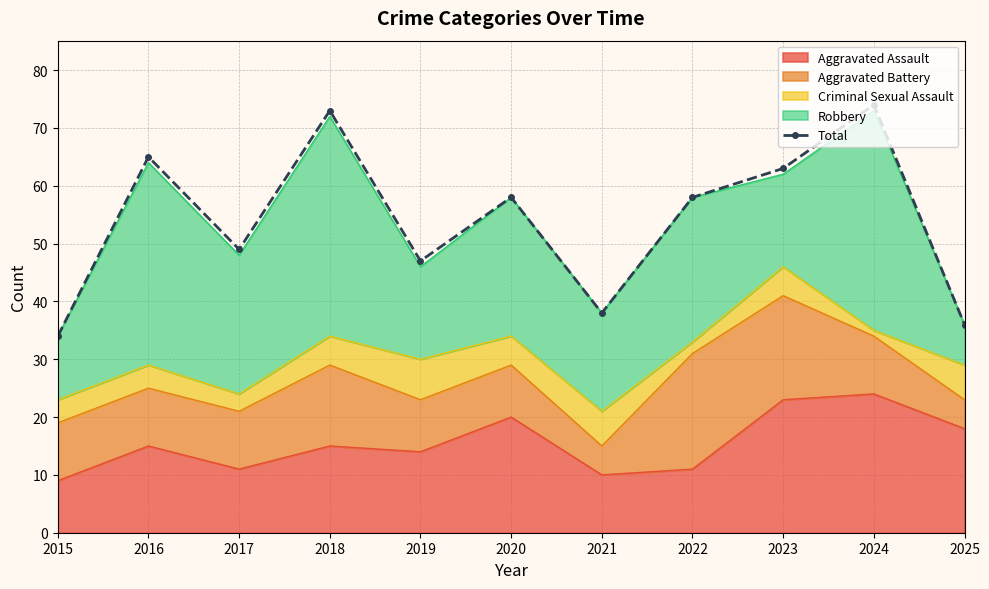

How many lines are shown in the chart?

1